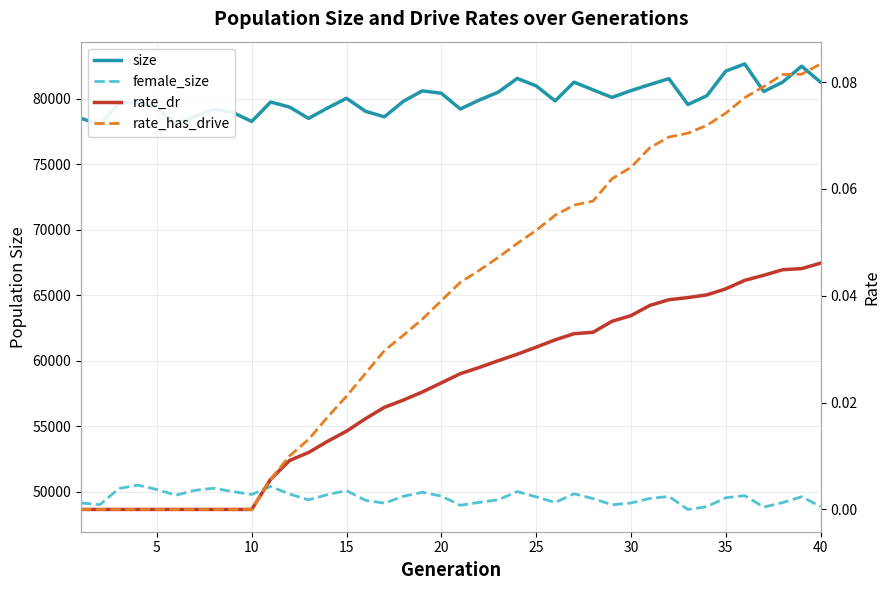

How many data points does each series have?

40